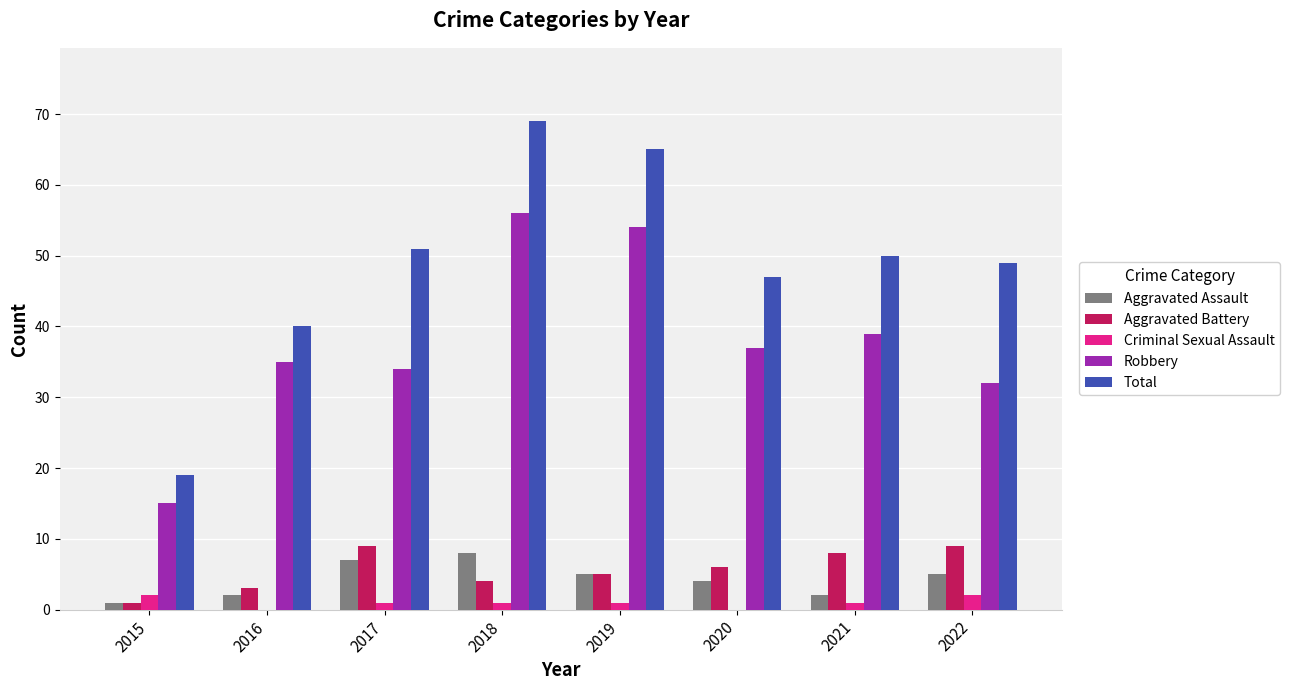

How many series are shown in this chart?

5